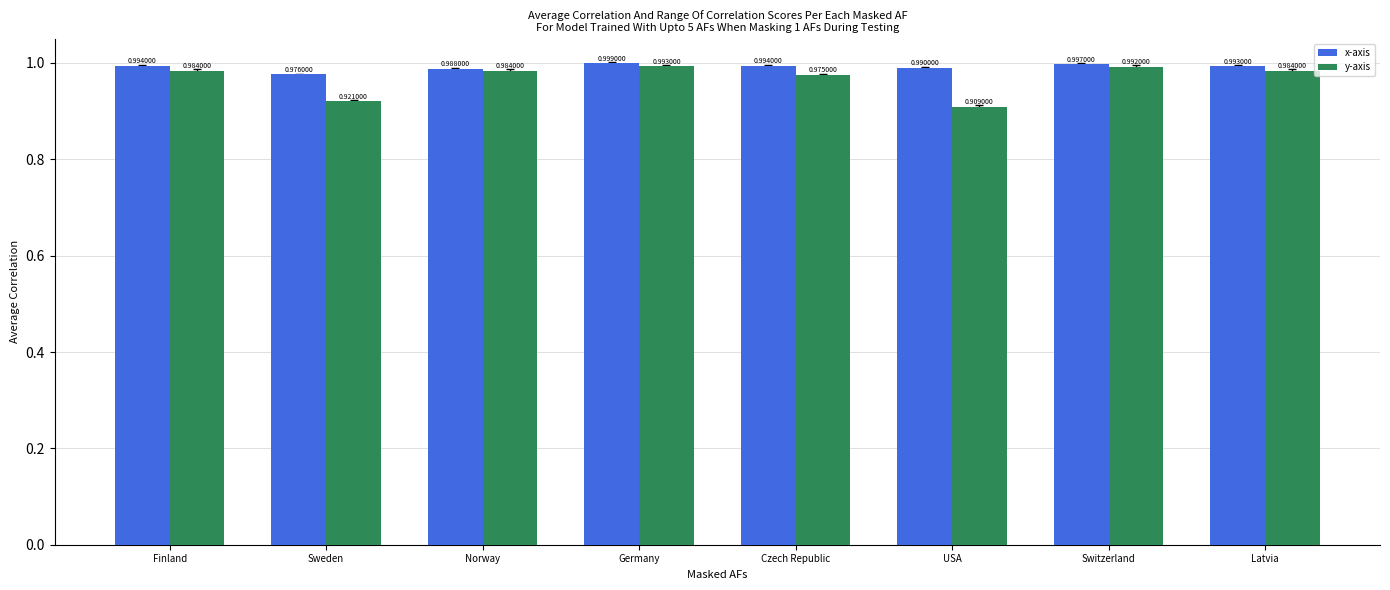

Which category has the highest value across all series?

Germany